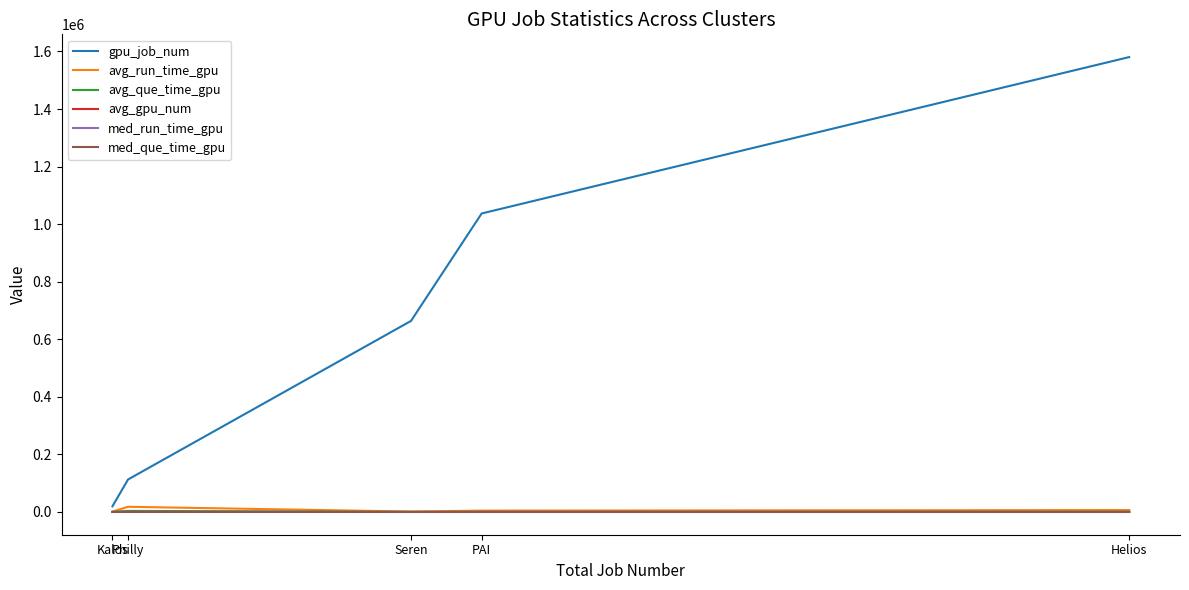

Which series has the largest total across all categories?

gpu_job_num